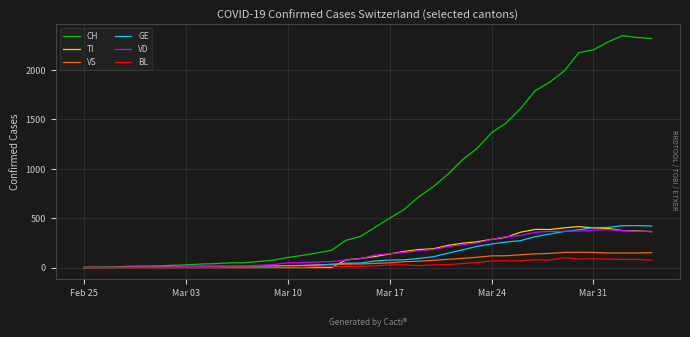

What is the sum of all CH values?

31580